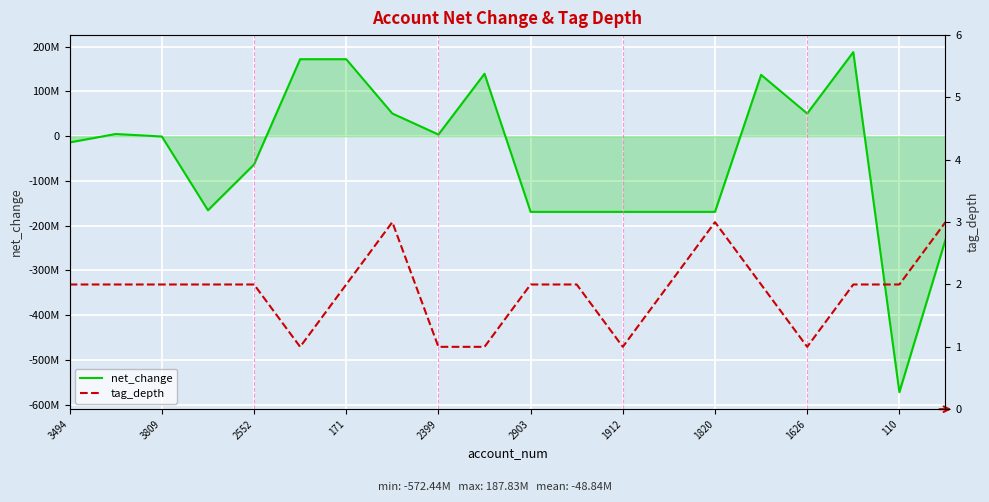

True or false: tag_depth and net_change cross at least once.

True